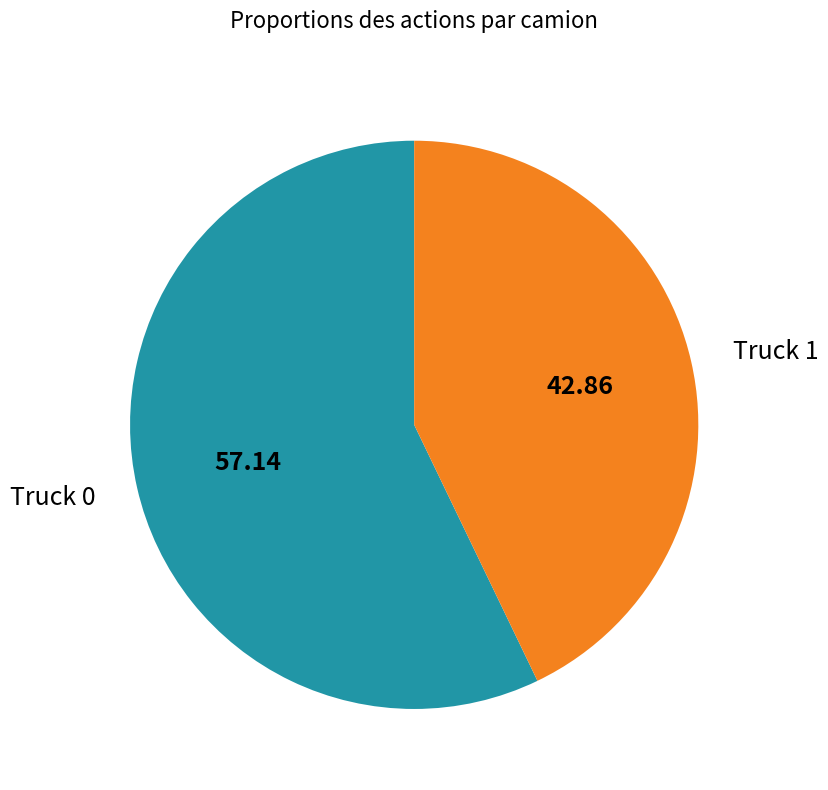

How many slices are in this pie chart?

2